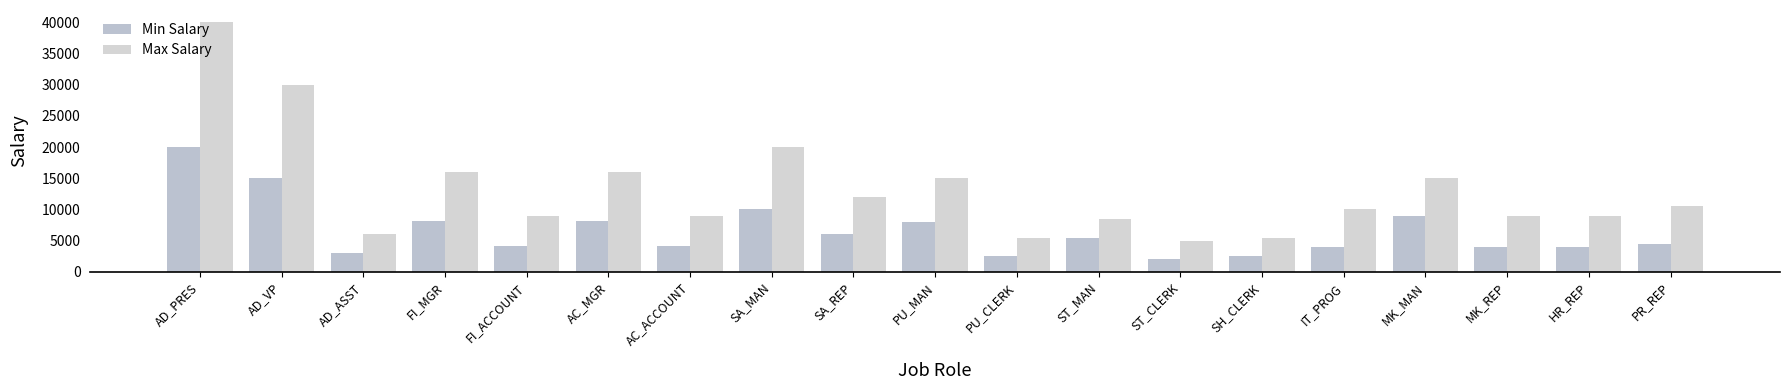

Which series has the widest spread of values?

Max Salary